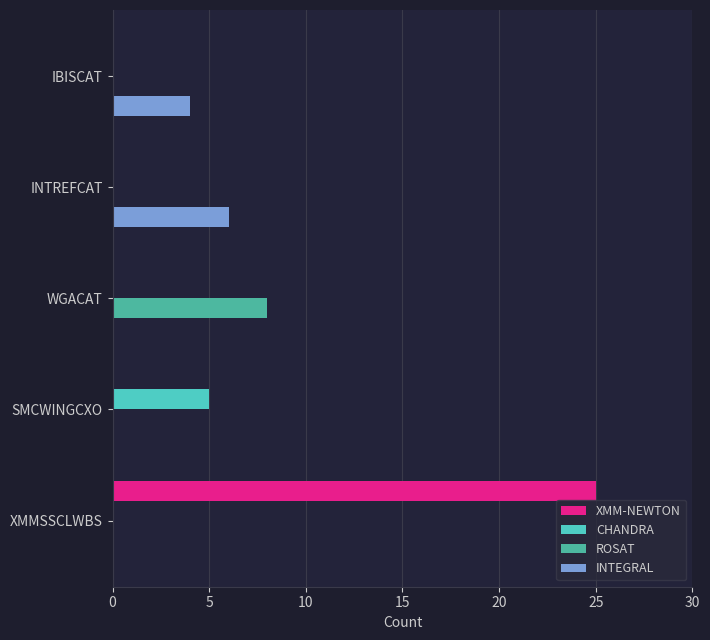

What is the highest value of the XMM-NEWTON series?

25